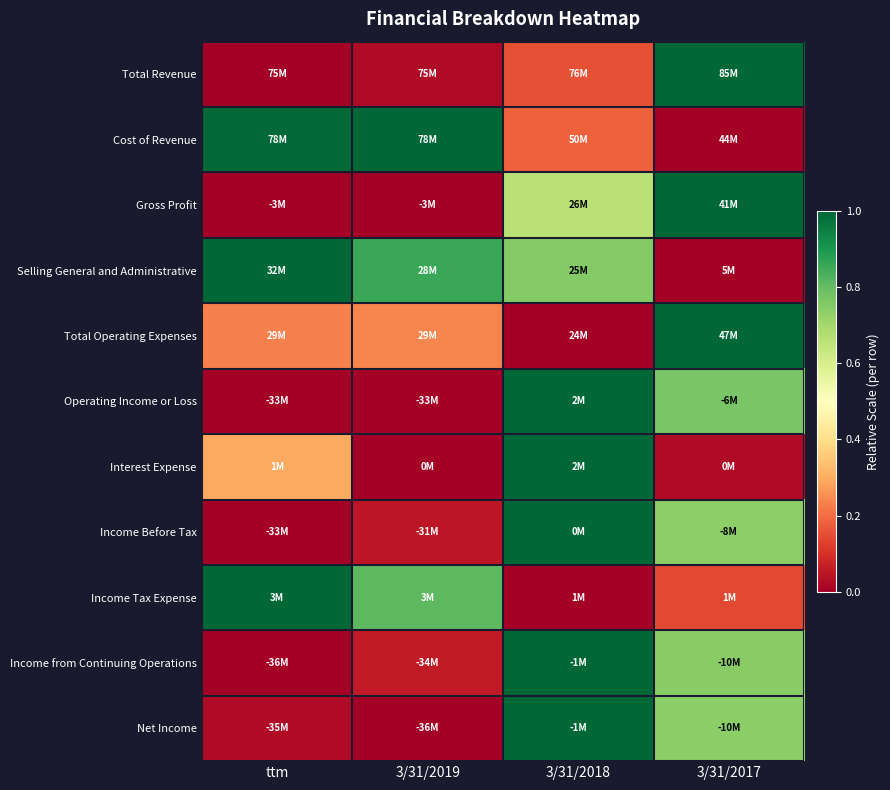

Reading left to right, list all the values displayed in this chart.

Total Revenue: ttm=0.0	3/31/2019=0.0	3/31/2018=0.2	3/31/2017=1.0
Cost of Revenue: ttm=1.0	3/31/2019=1.0	3/31/2018=0.2	3/31/2017=0.0
Gross Profit: ttm=0.0	3/31/2019=0.0	3/31/2018=0.7	3/31/2017=1.0
Selling General and Administrative: ttm=1.0	3/31/2019=0.9	3/31/2018=0.8	3/31/2017=0.0
Total Operating Expenses: ttm=0.2	3/31/2019=0.2	3/31/2018=0.0	3/31/2017=1.0
Operating Income or Loss: ttm=0.0	3/31/2019=0.0	3/31/2018=1.0	3/31/2017=0.8
Interest Expense: ttm=0.3	3/31/2019=0.0	3/31/2018=1.0	3/31/2017=0.0
Income Before Tax: ttm=0.0	3/31/2019=0.0	3/31/2018=1.0	3/31/2017=0.7
Income Tax Expense: ttm=1.0	3/31/2019=0.8	3/31/2018=0.0	3/31/2017=0.1
Income from Continuing Operations: ttm=0.0	3/31/2019=0.1	3/31/2018=1.0	3/31/2017=0.7
Net Income: ttm=0.0	3/31/2019=0.0	3/31/2018=1.0	3/31/2017=0.7